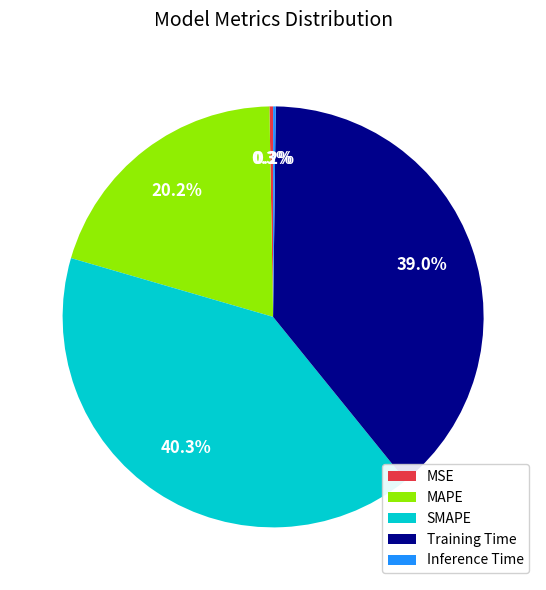

To the nearest percent, what is the difference between the largest and smallest slice percentages?

40%